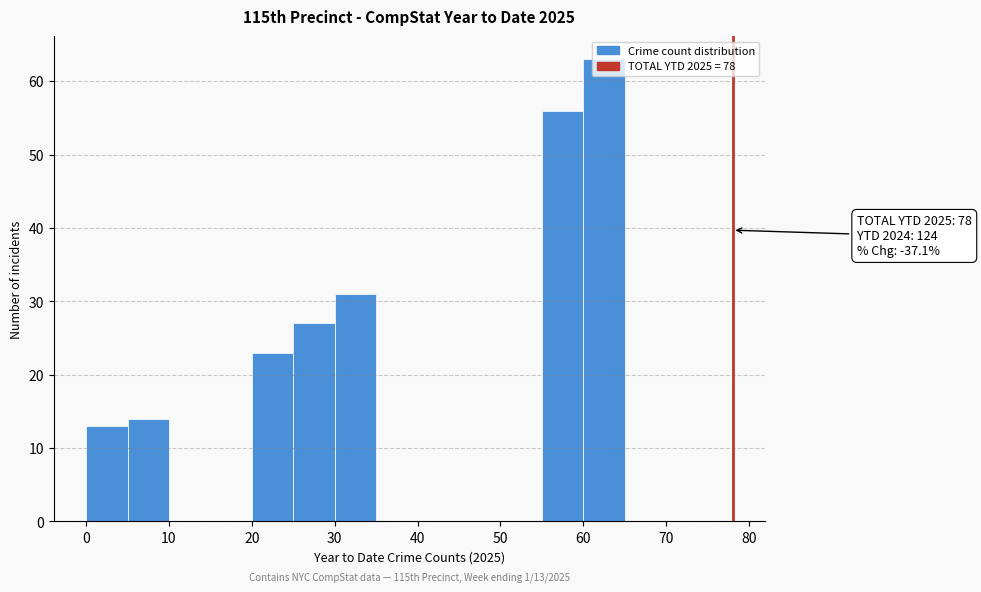

Over which range of the x-axis is the bar tallest?

60 to 65